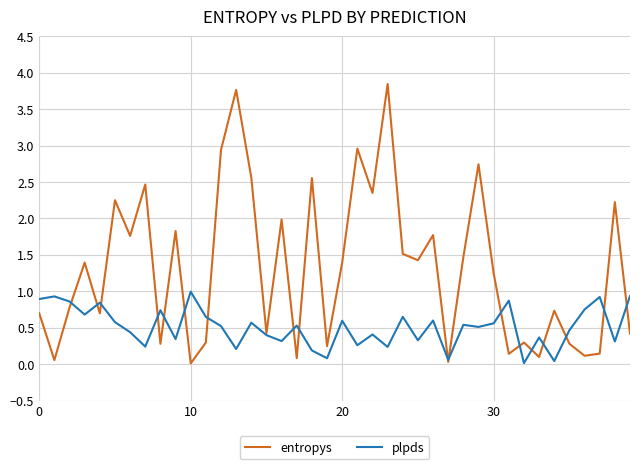

Does the chart have visible grid lines?

Yes